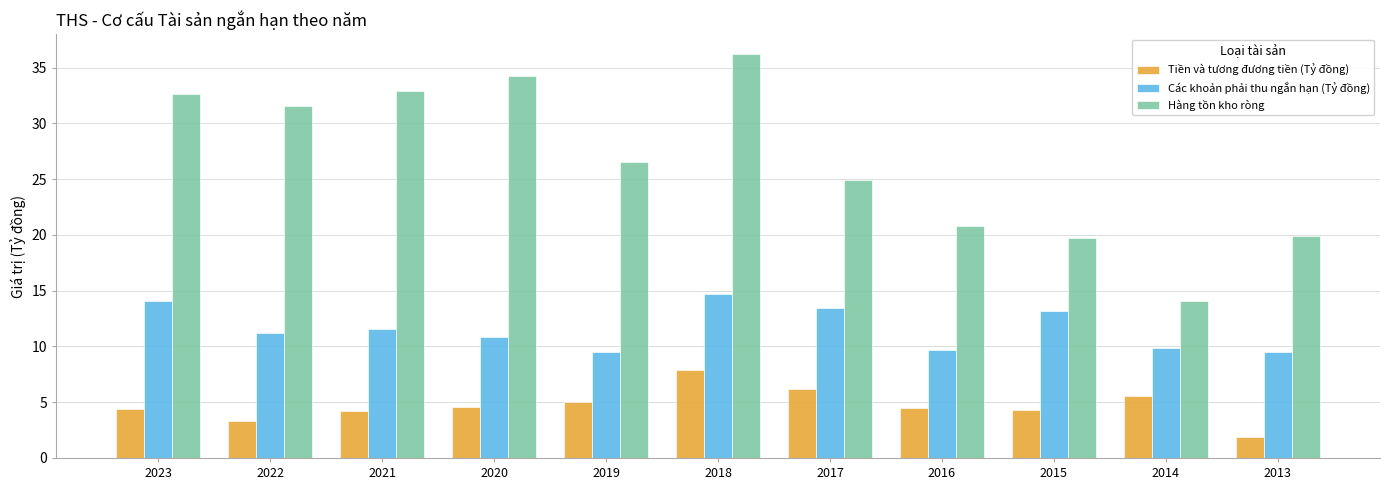

At which category is the sum across all series the highest?

2018